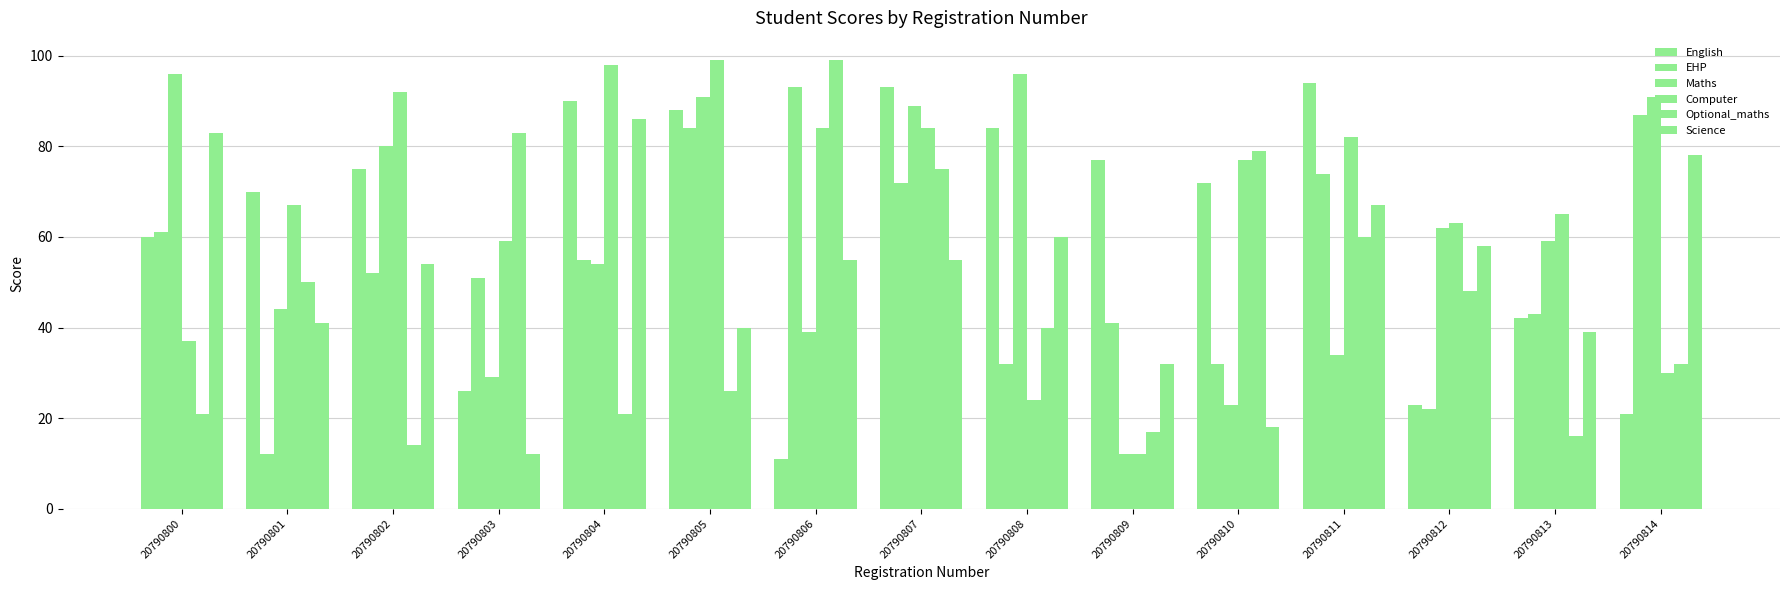

What is the highest value of the Science series?

86